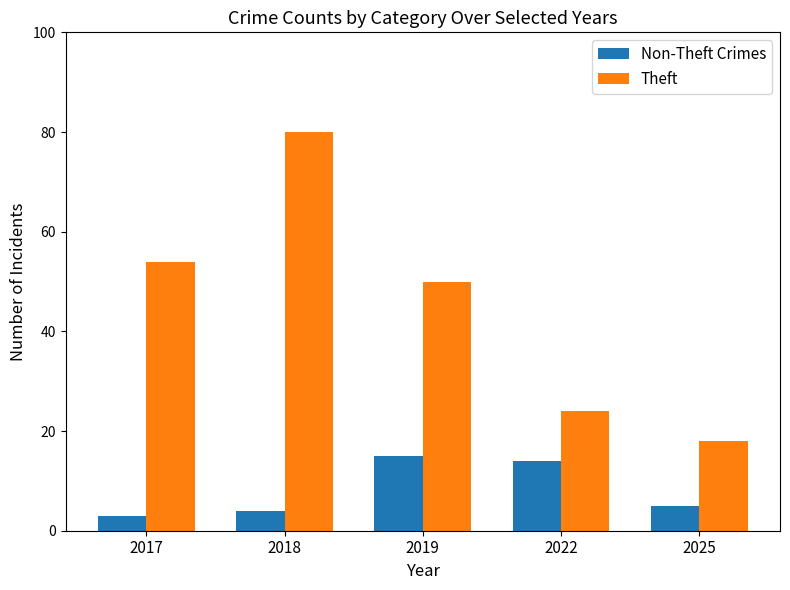

Count the number of categories in the chart.

5